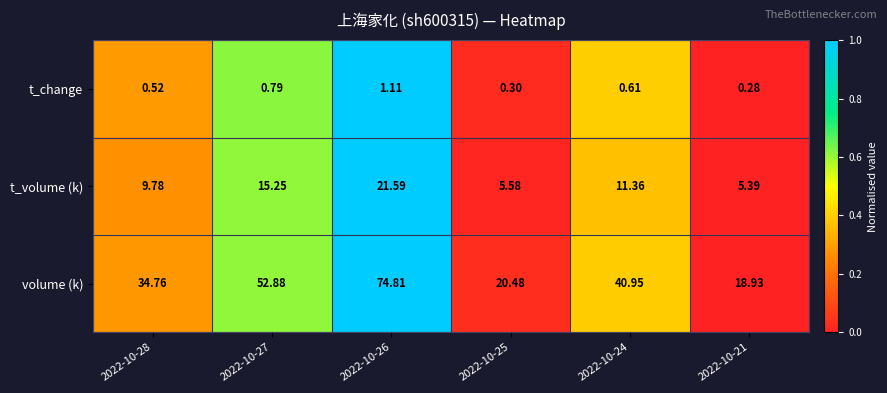

Which category has the highest value across all series?

2022-10-26